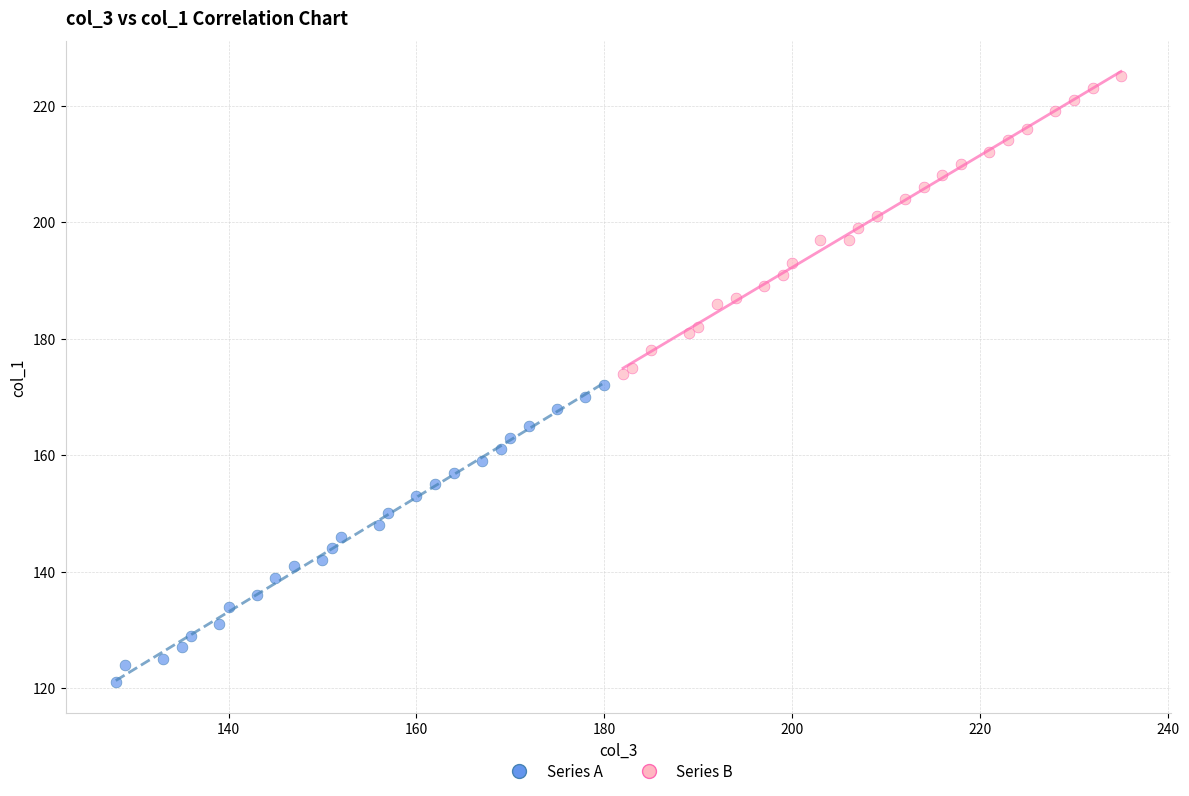

Which series reaches the maximum Y coordinate?

Series B